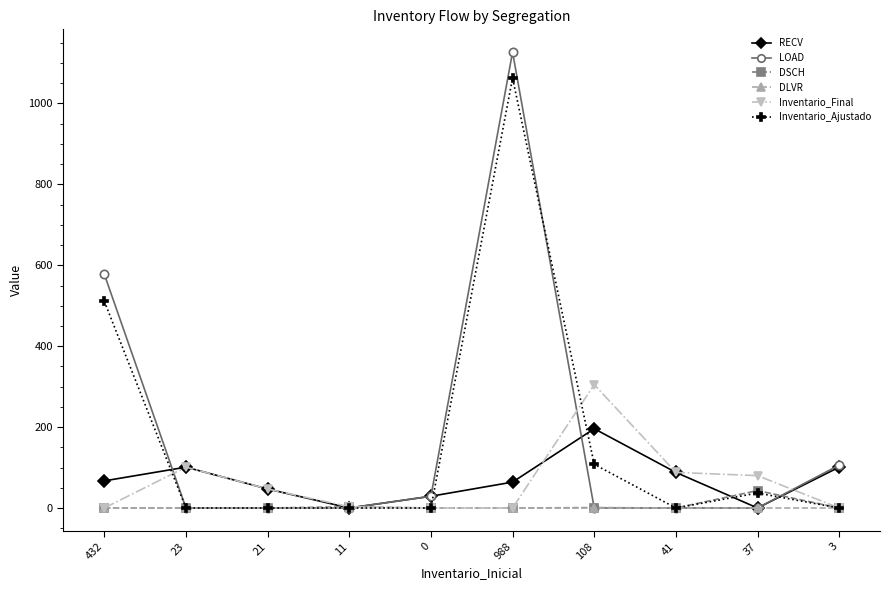

What is the difference between the maximum and minimum values in the RECV series?

196